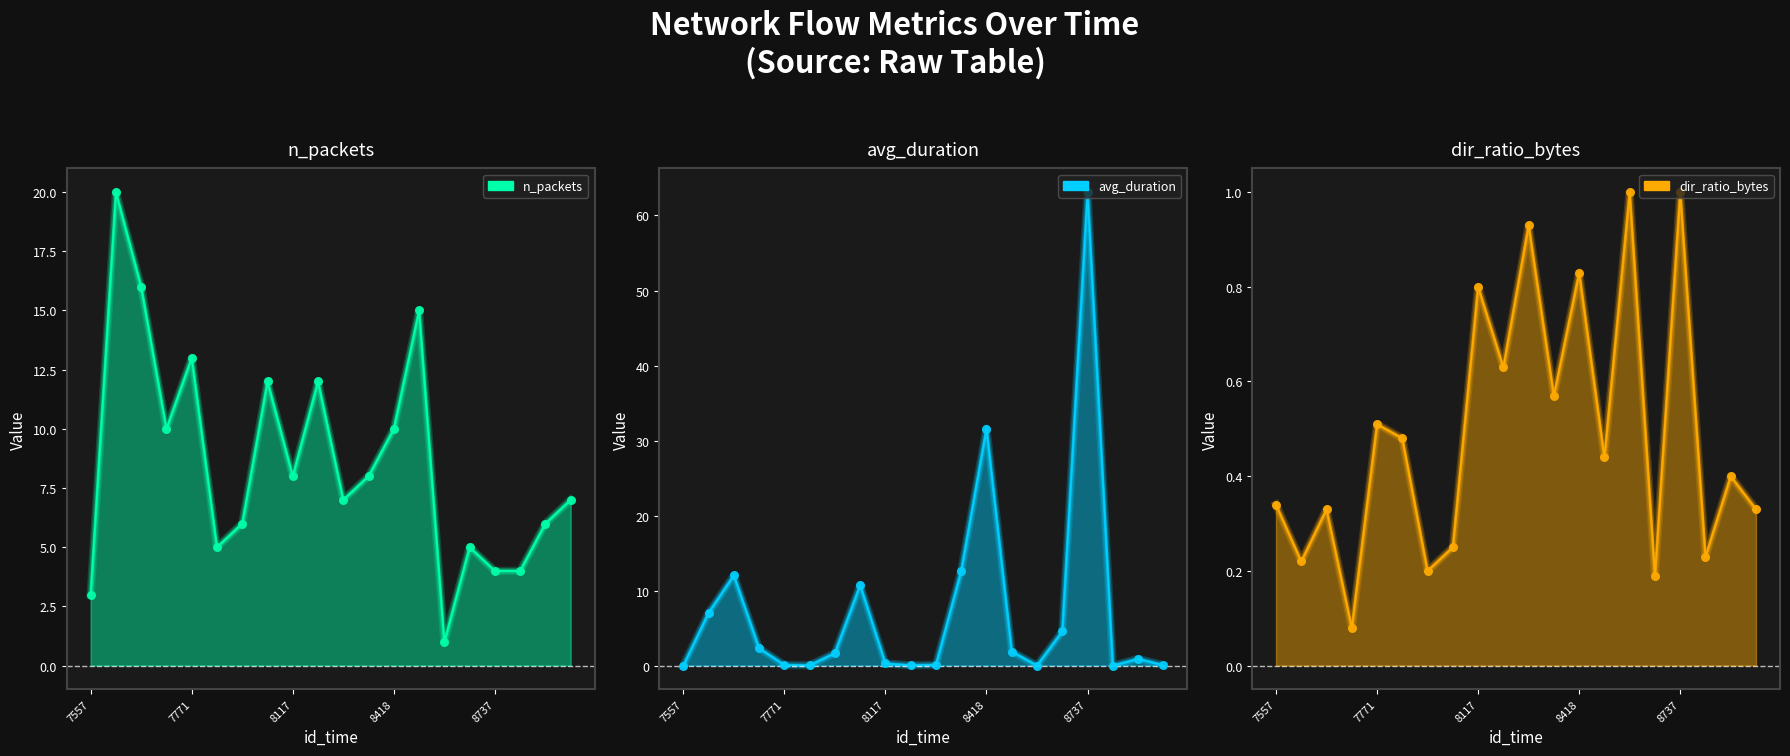

At how many categories does at least one series exceed 25?

2